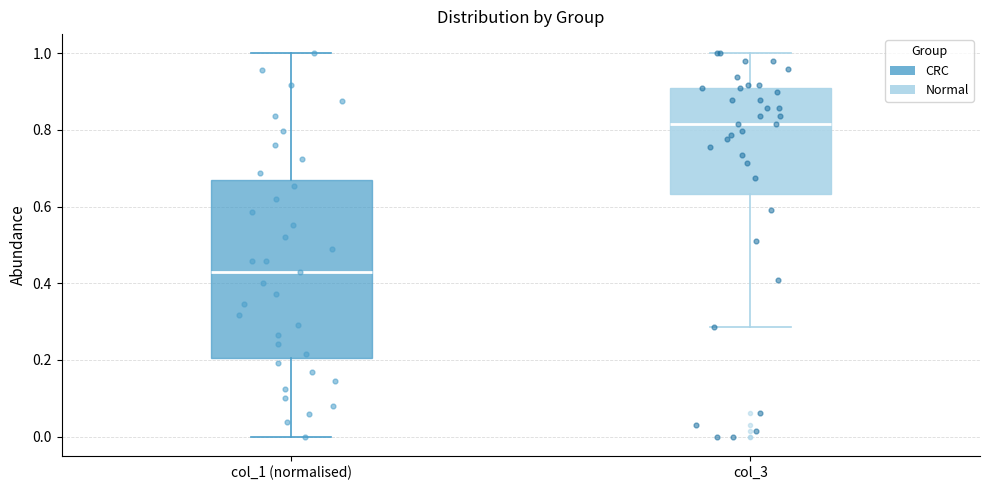

Which box's median line is the lowest?

col_1 (normalised)